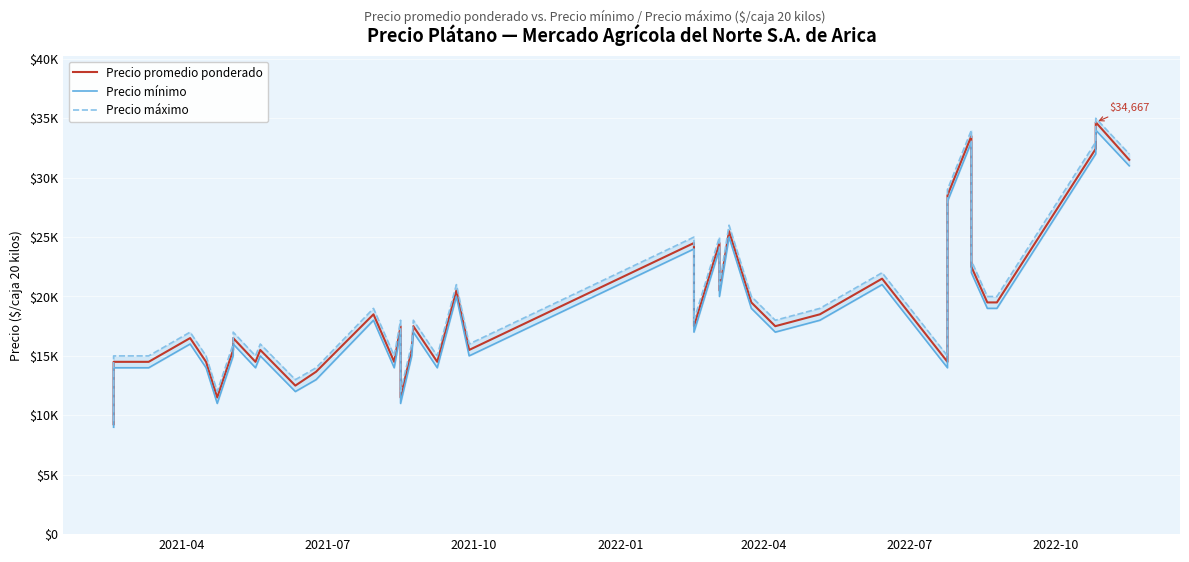

Rank the series by their average value, from lowest to highest.

Precio mínimo, Precio promedio ponderado, Precio máximo